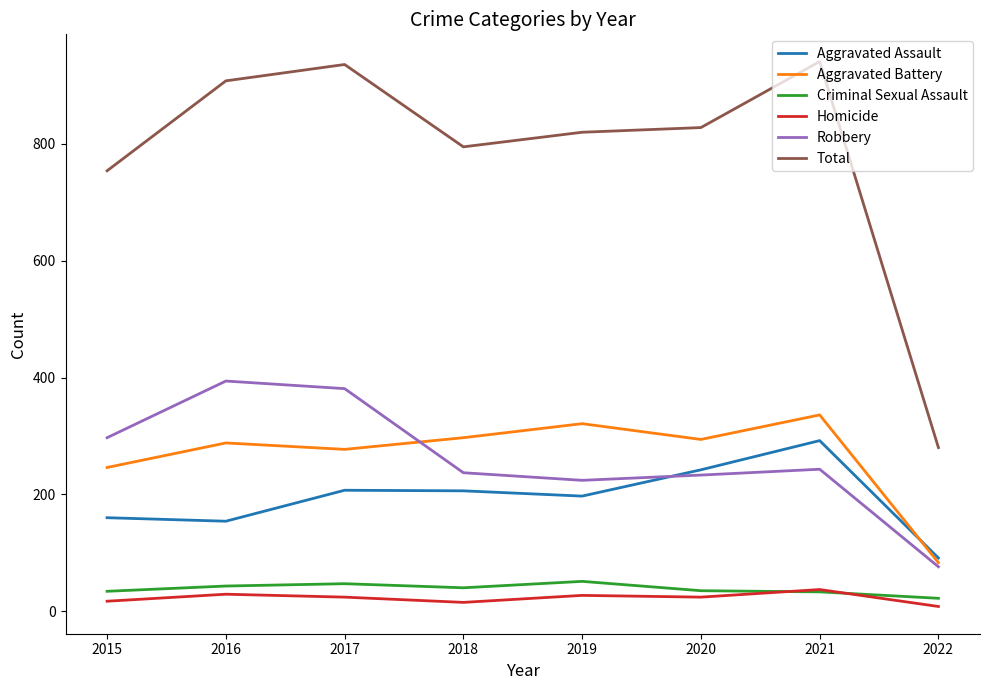

How many series are shown in this chart?

6